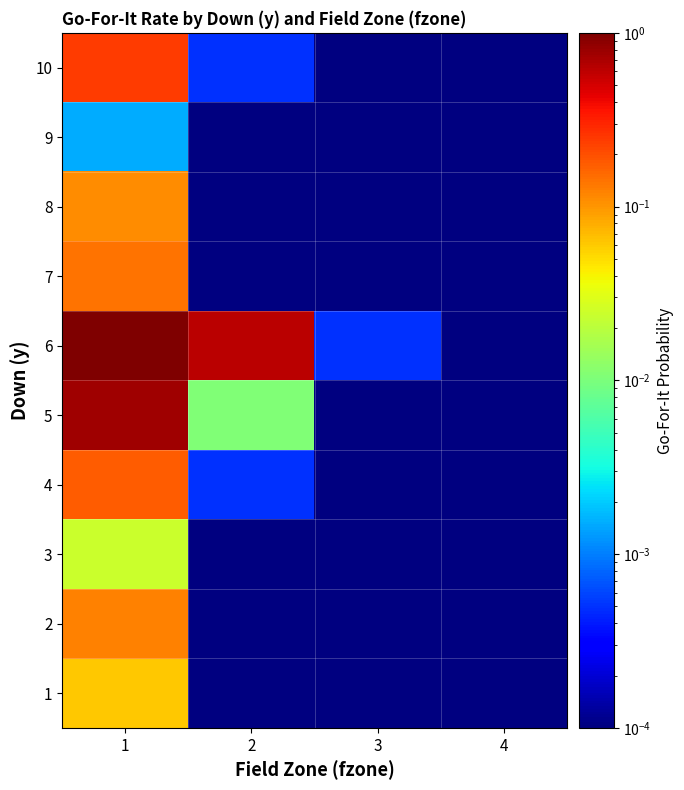

Is the value of 1 at 1 greater than the value of 2 at 1?

No